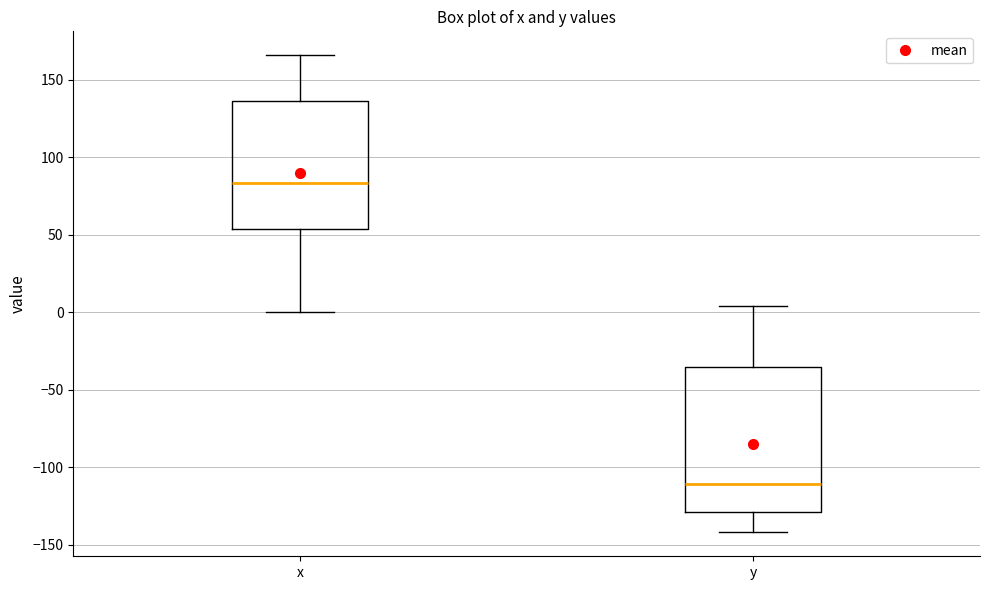

Where is the lower edge of the box for y on the y-axis? The values are not printed on the chart, so give them approximately, as read against the axis.

-130